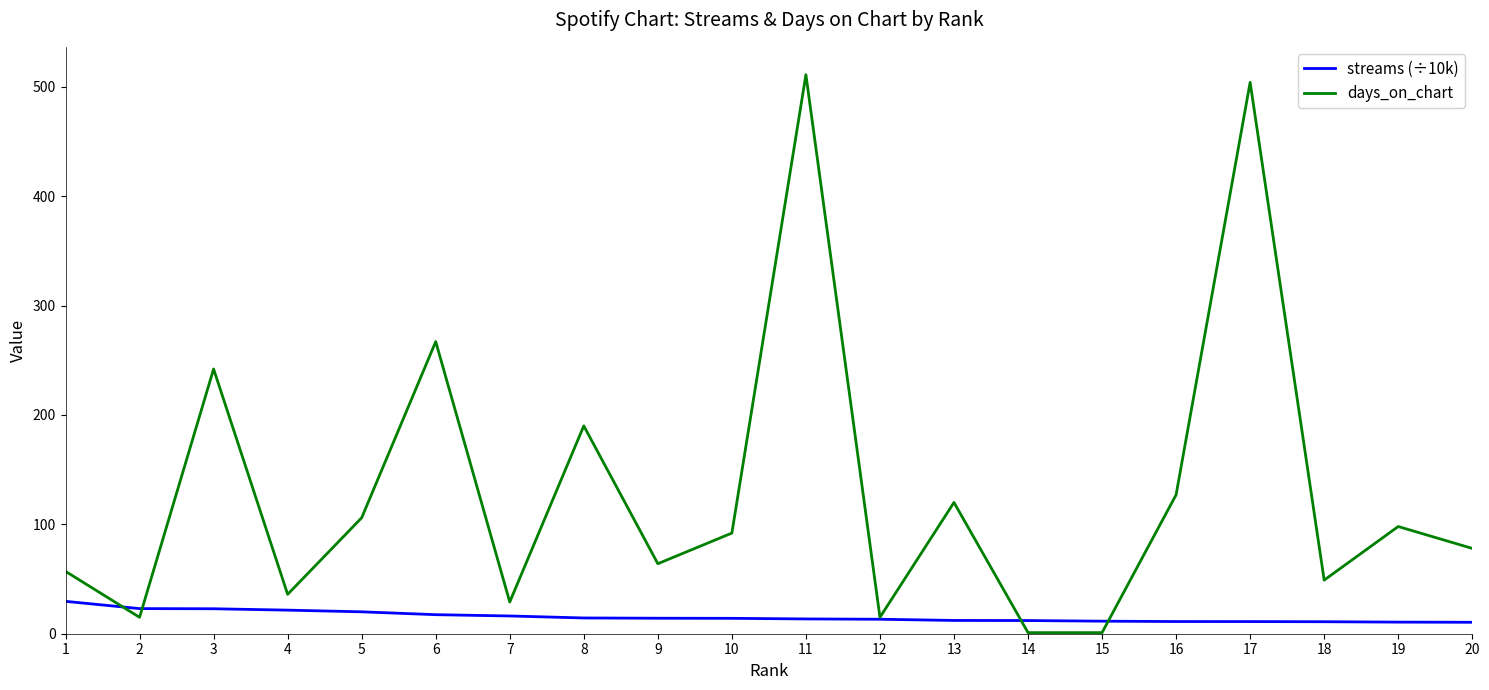

Which series has the widest spread of values?

days_on_chart